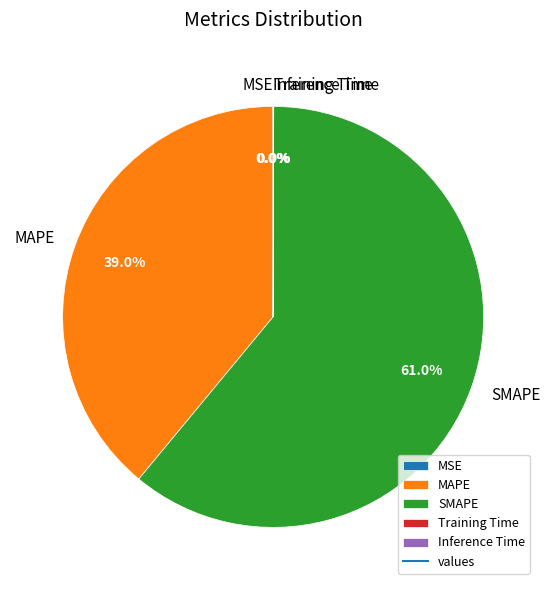

What is the largest slice in the pie chart?

SMAPE